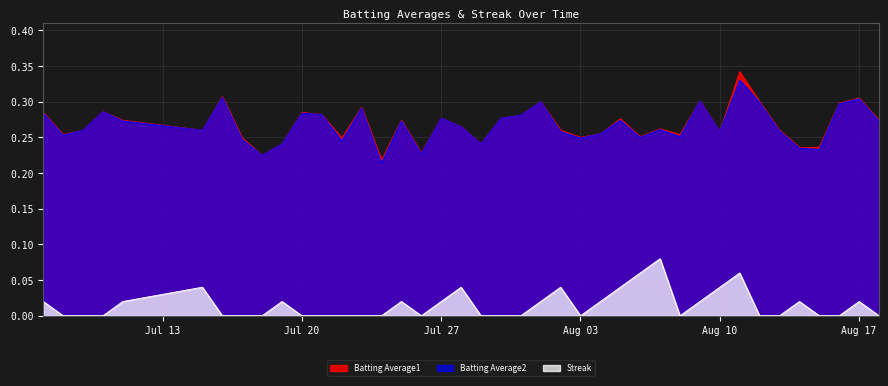

Is it true that Batting Average1 equals 0.1 at Jul 27?

False